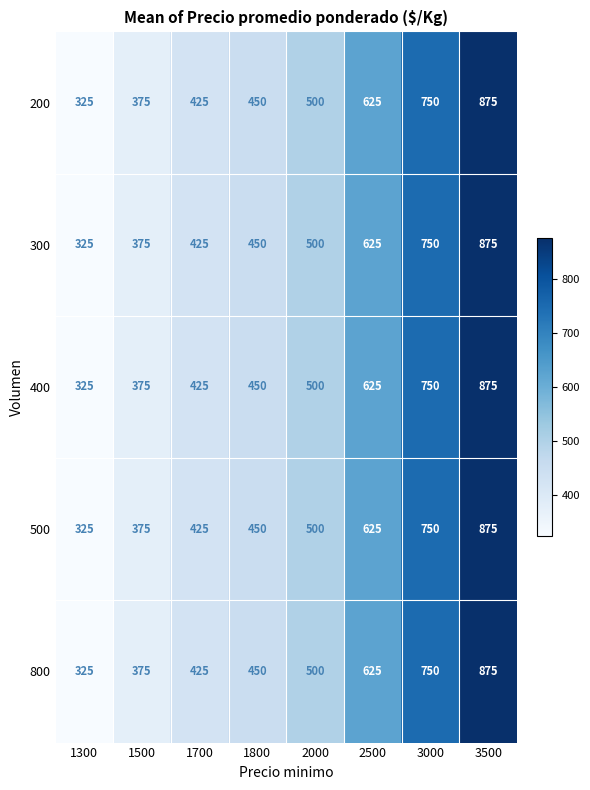

What is the greatest value displayed?

875